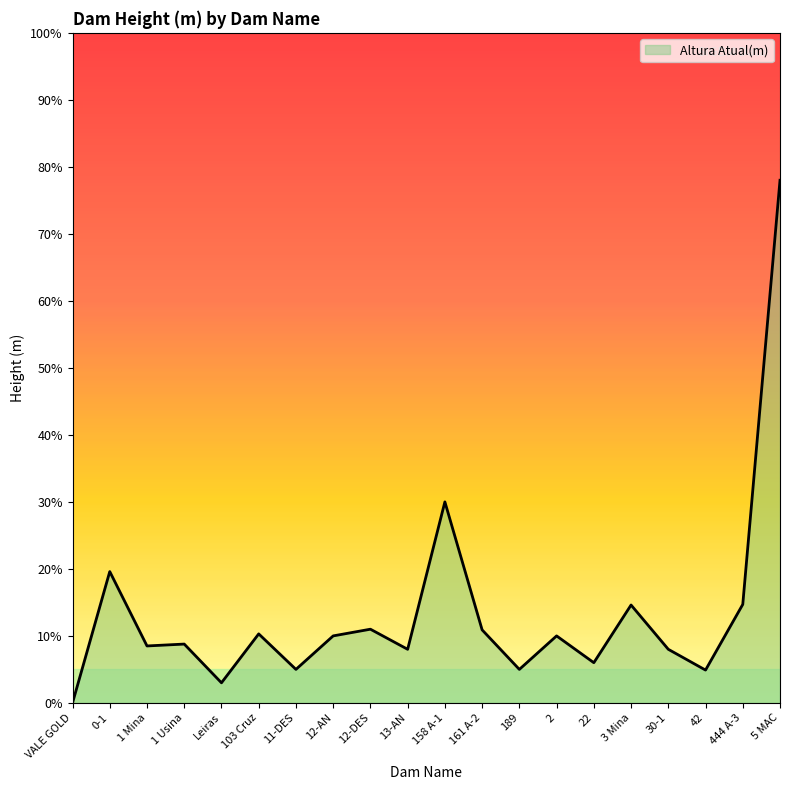

True or false: the data shows 8.0 at 13-AN.

True